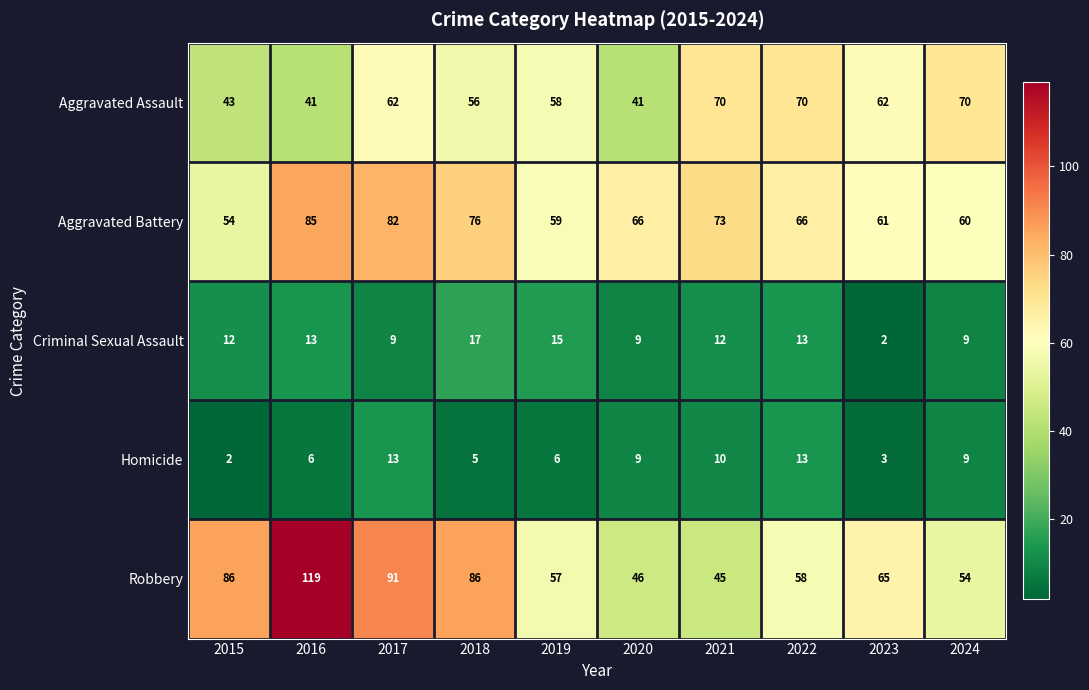

What is the difference between the Aggravated Battery values at 2021 and 2022?

7